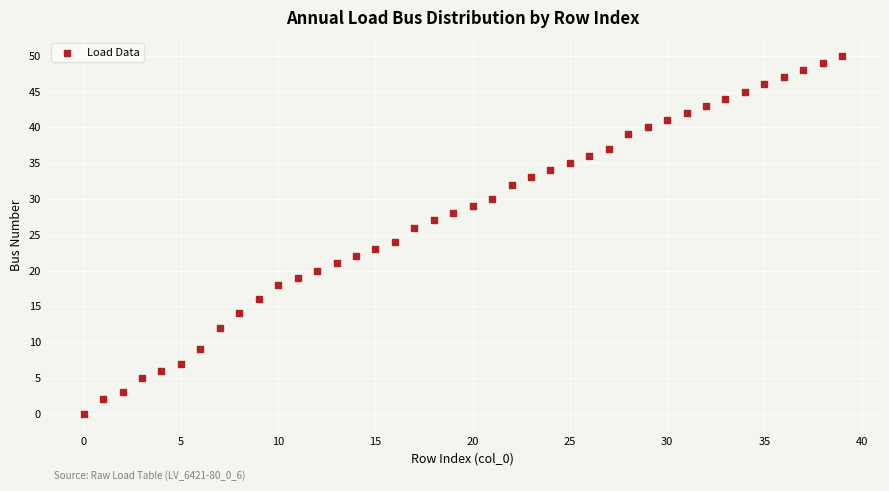

What is the range of Y values (max minus min)?

50